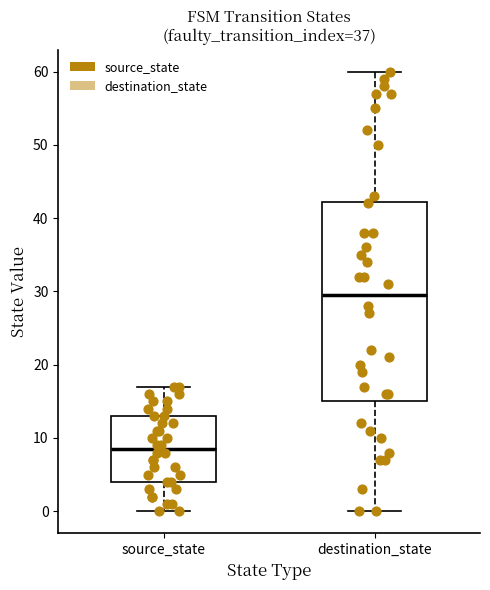

Reading left to right, transcribe this box plot: for each box, give where its median line is, the range the box spans, and where its two whiskers end, as read against the y-axis. The values are not printed on the chart, so give them approximately, as read against the axis.

source_state: median 9, box 4 to 13, whiskers 0 to 17
destination_state: median 30, box 15 to 42, whiskers 0 to 60